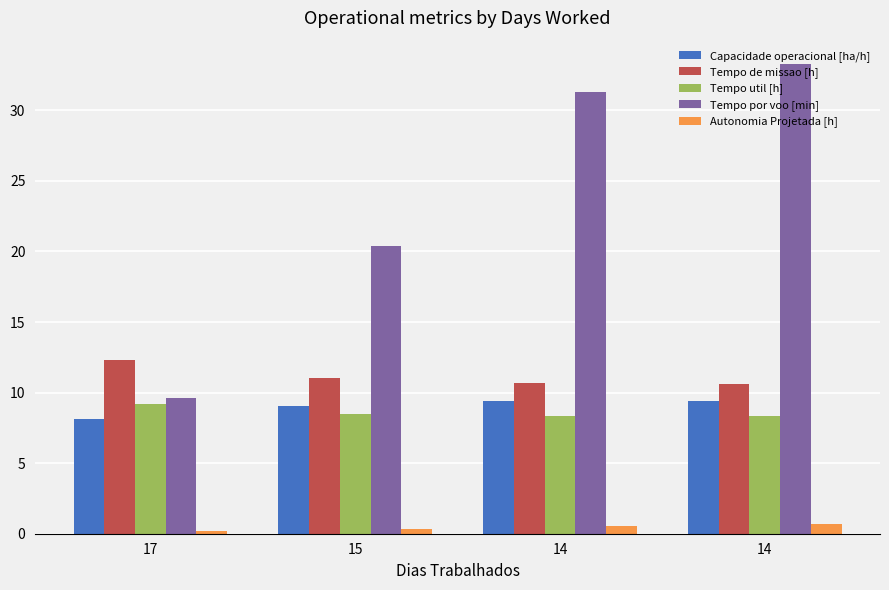

Is it true that Tempo de missao [h] equals 19.3 at 15?

False